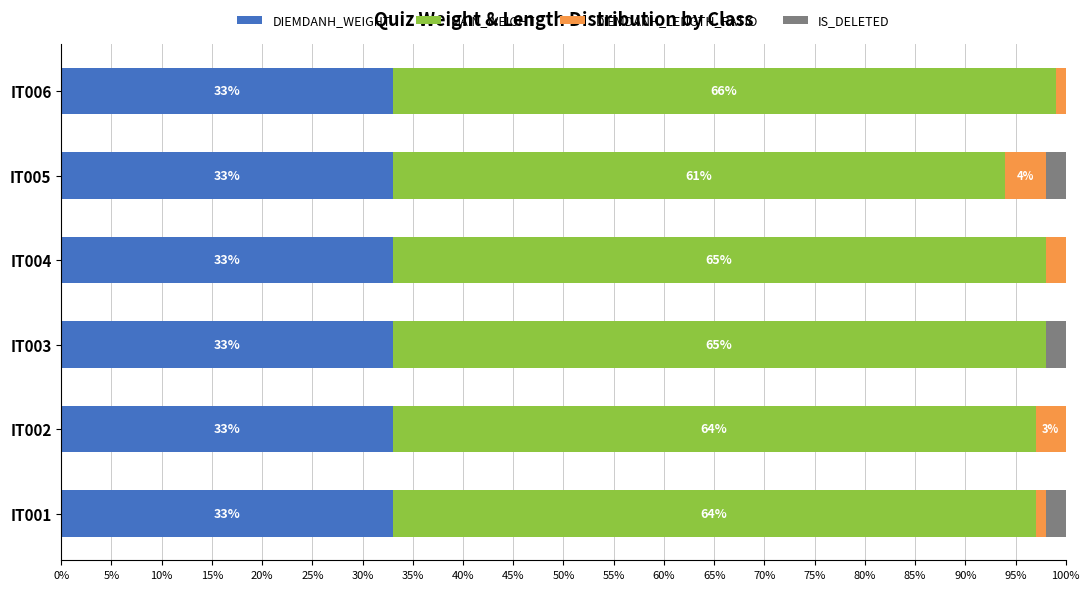

What is the total value across all series at IT003?

100